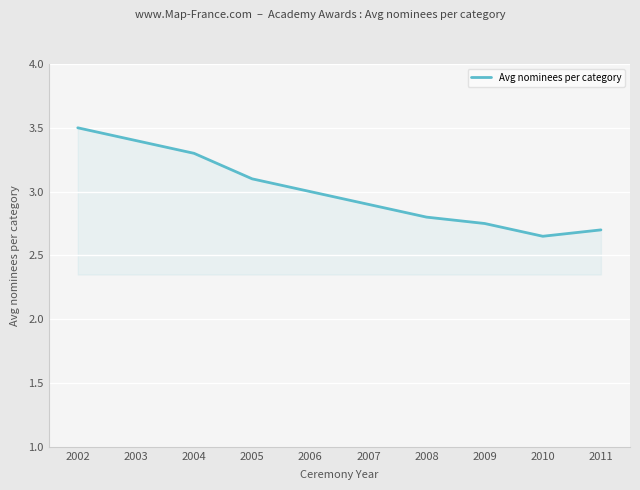

Rank the categories by value from lowest to highest.

2010, 2011, 2009, 2008, 2007, 2006, 2005, 2004, 2003, 2002